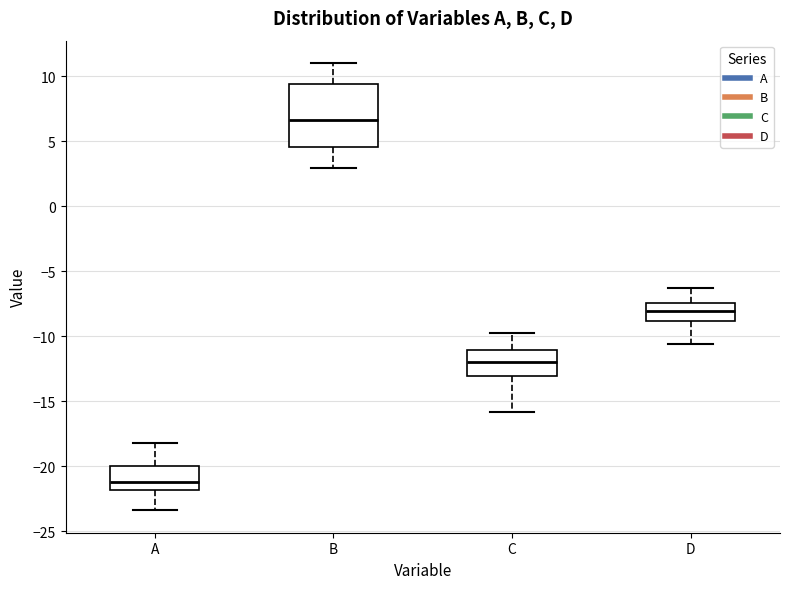

Comparing the boxes themselves (not the whiskers), which one is the tallest?

B